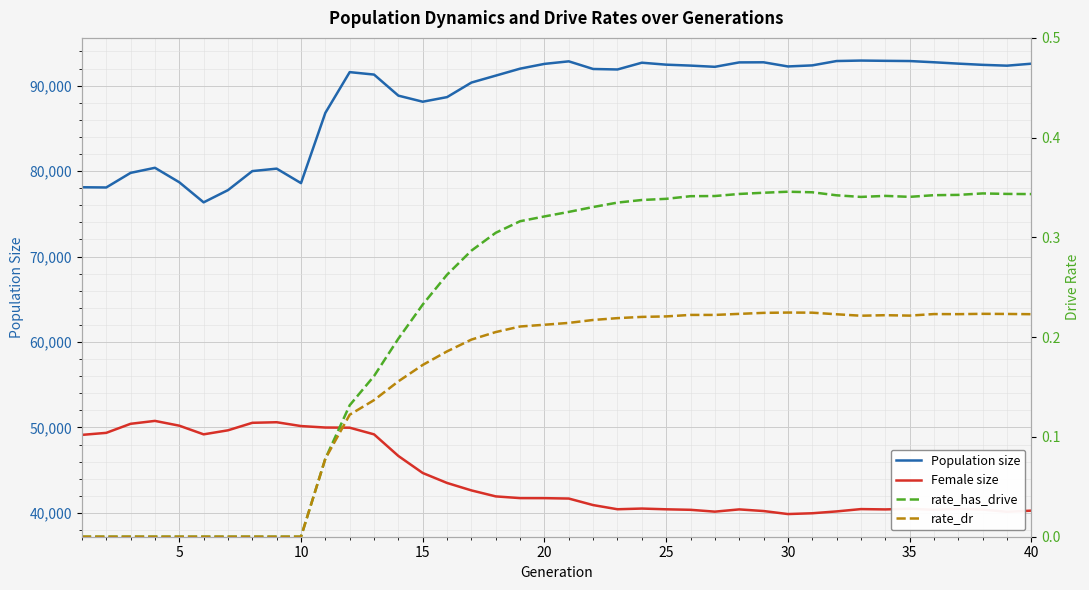

True or false: rate_dr and rate_has_drive cross at least once.

False